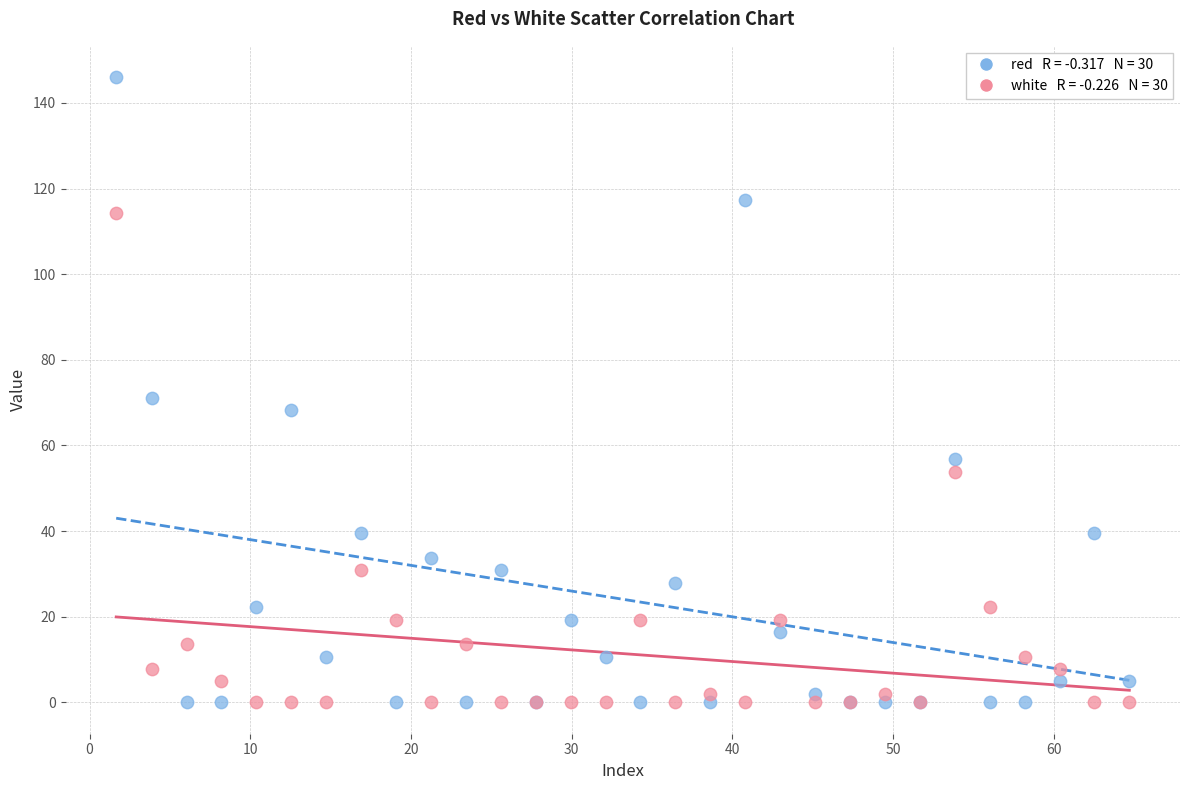

Across all series, what Y value is closest to 73?

71.2